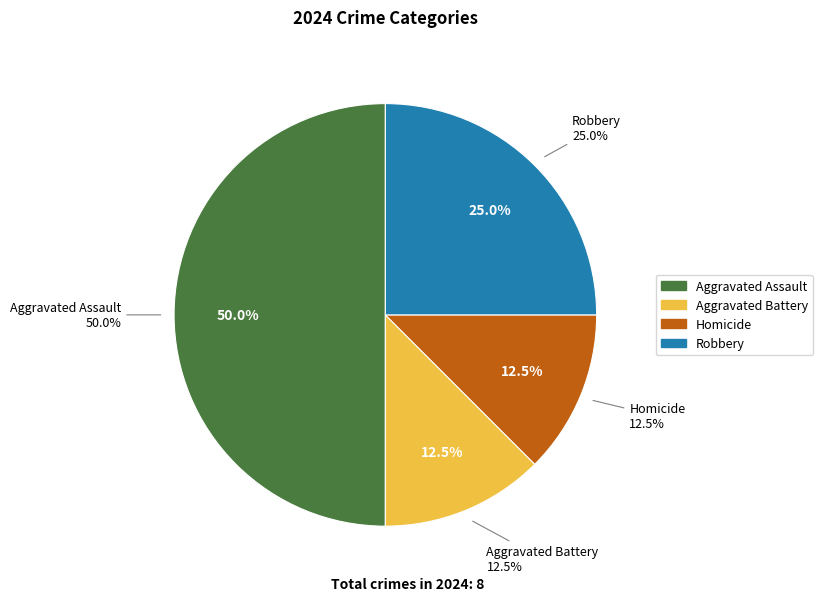

What is the ratio of the value at Homicide to the value at Robbery?

0.5